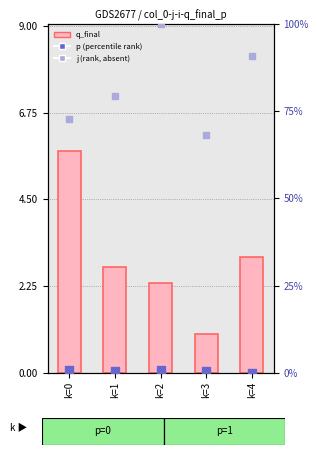

Which series has the largest total across all categories?

j (rank, absent)